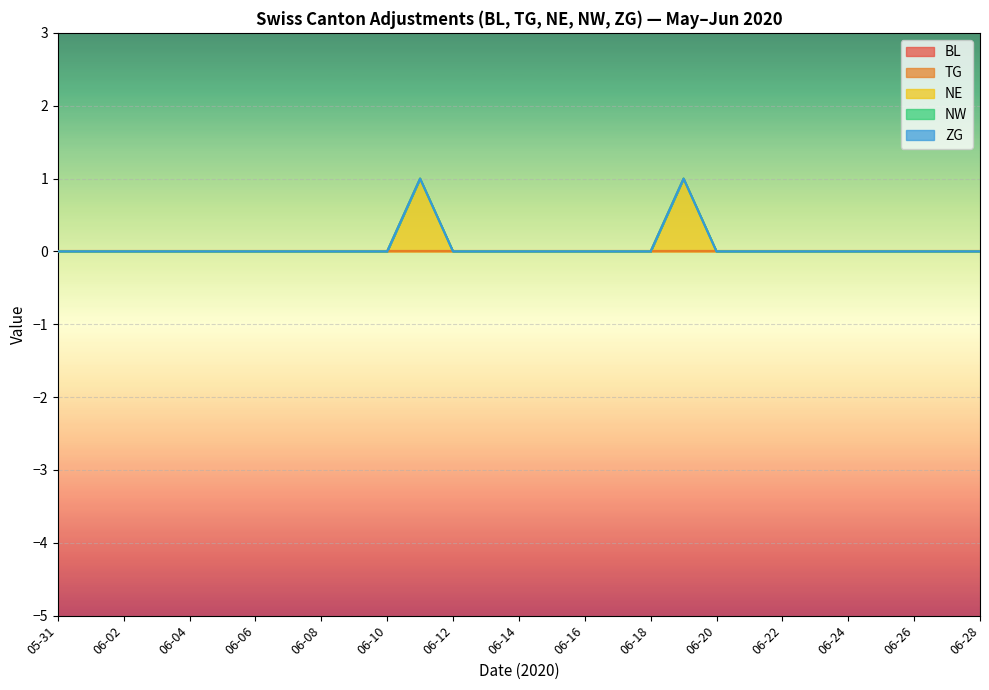

Which series has the largest total across all categories?

NE